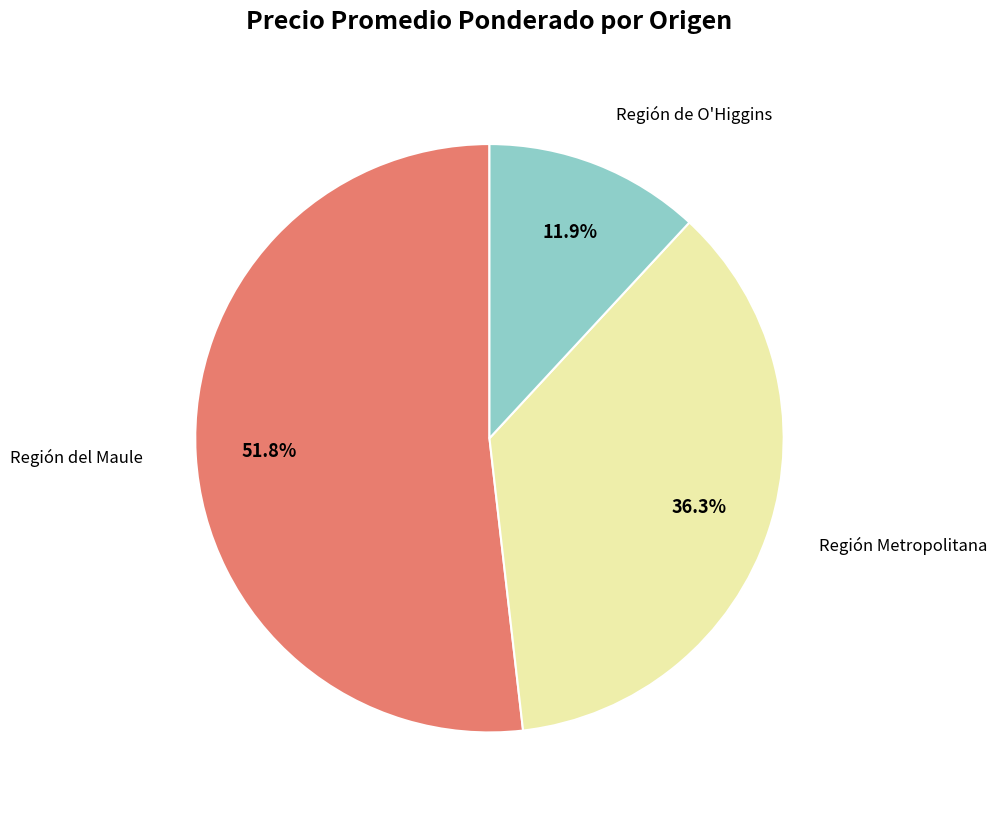

What percentage is the Región del Maule slice, to the nearest percent?

52%